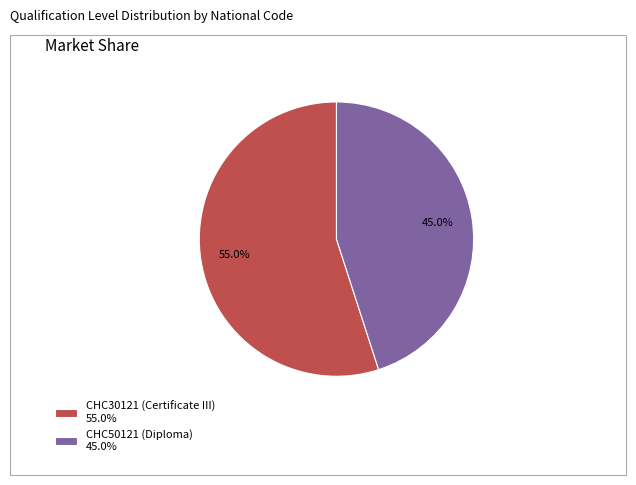

To the nearest percent, what percentage of the pie is CHC30121 (Certificate III)?

55%